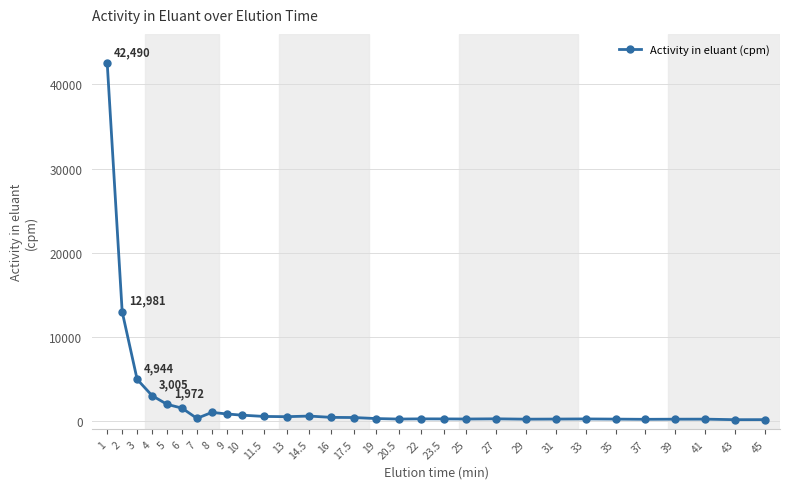

Which has a higher value, 10 or 43?

10